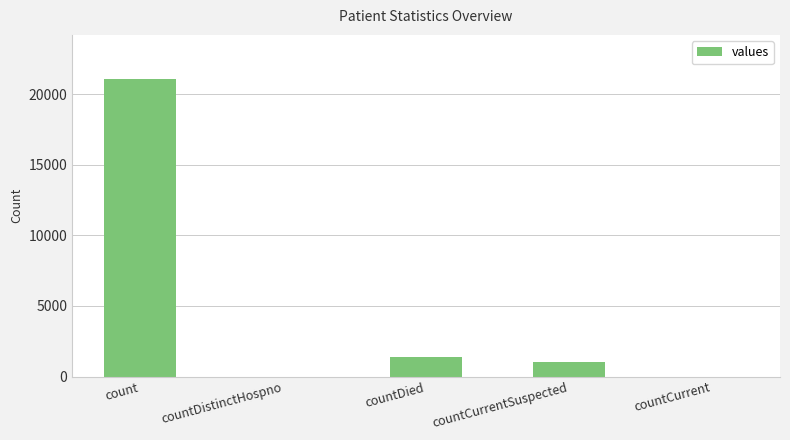

Count the number of data series in this chart.

1